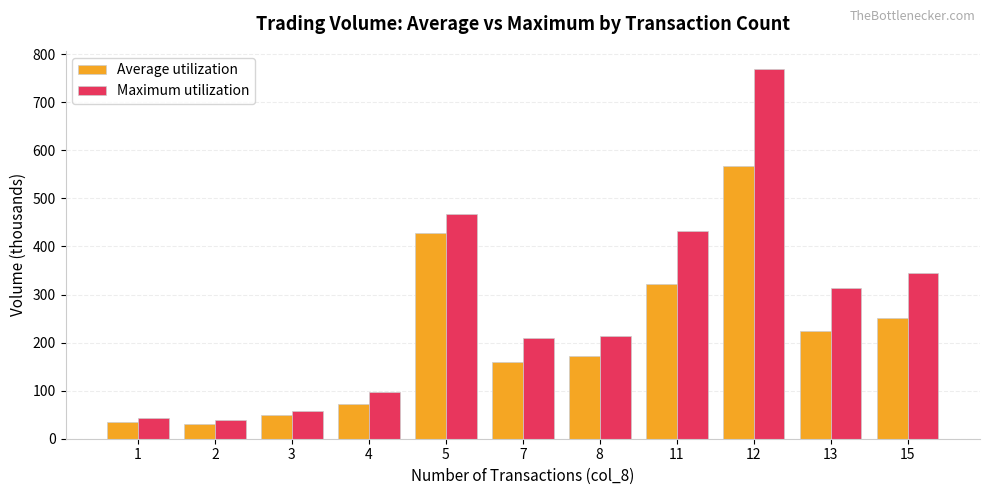

At which category is the sum across all series the highest?

12